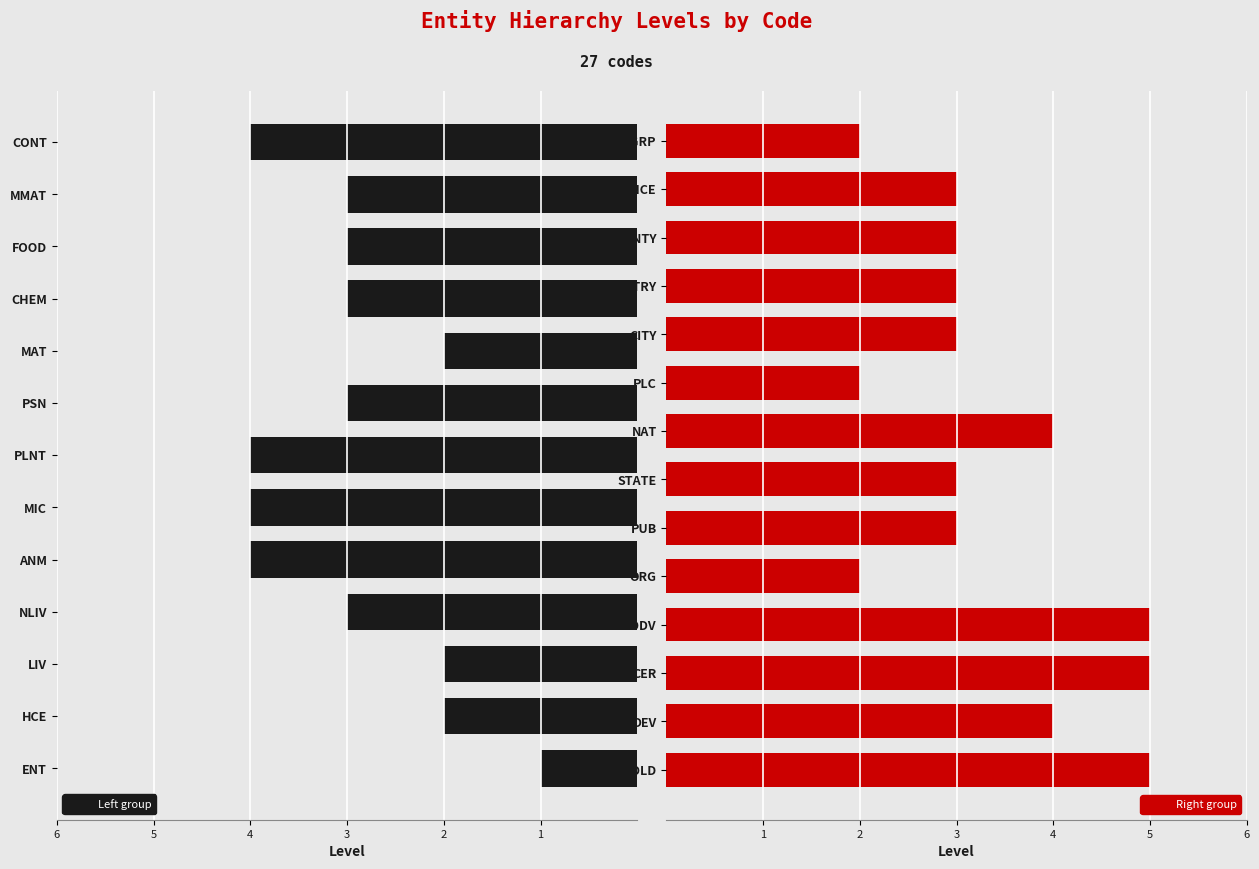

Is it true that the value at CHEM is 4?

False